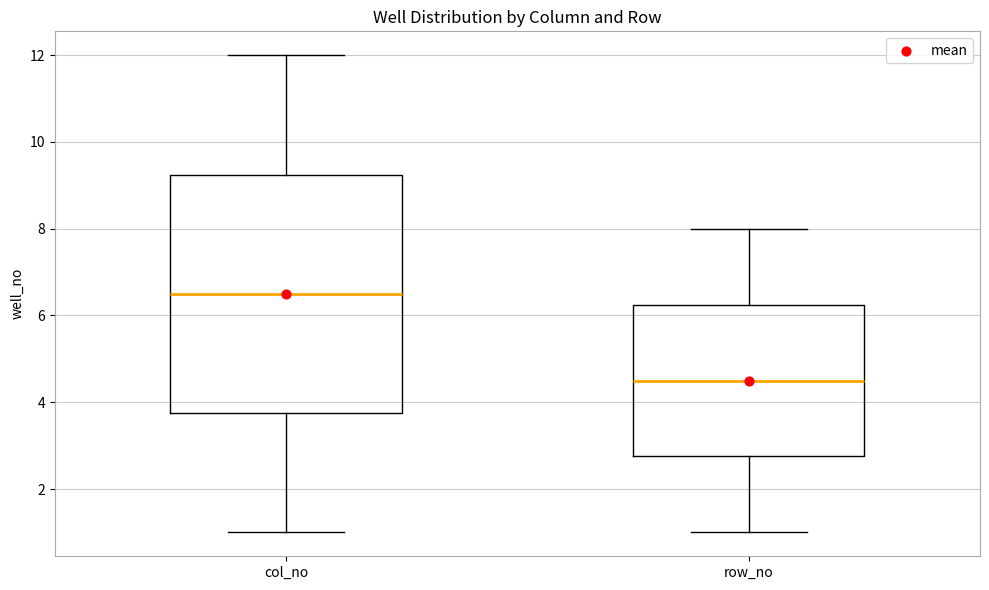

Comparing the boxes themselves (not the whiskers), which one is the tallest?

col_no